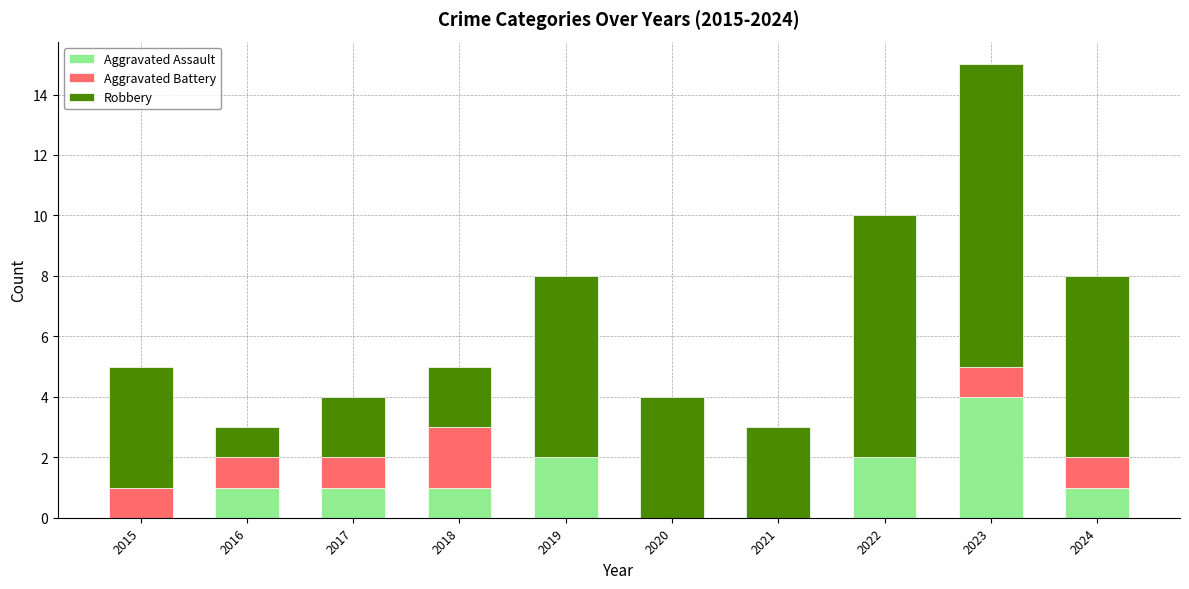

The Aggravated Assault series shows 0 at 2020. True or false?

True